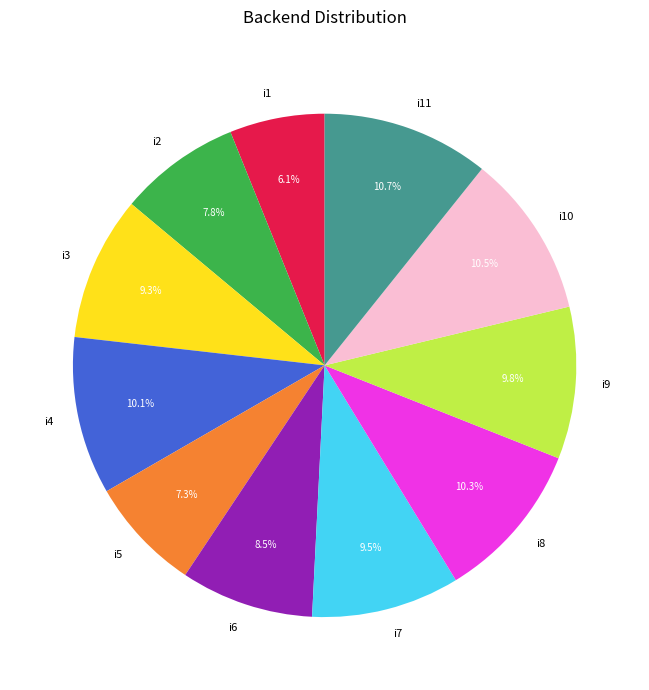

Approximately how many times larger is the value at i5 compared to i11?

0.7